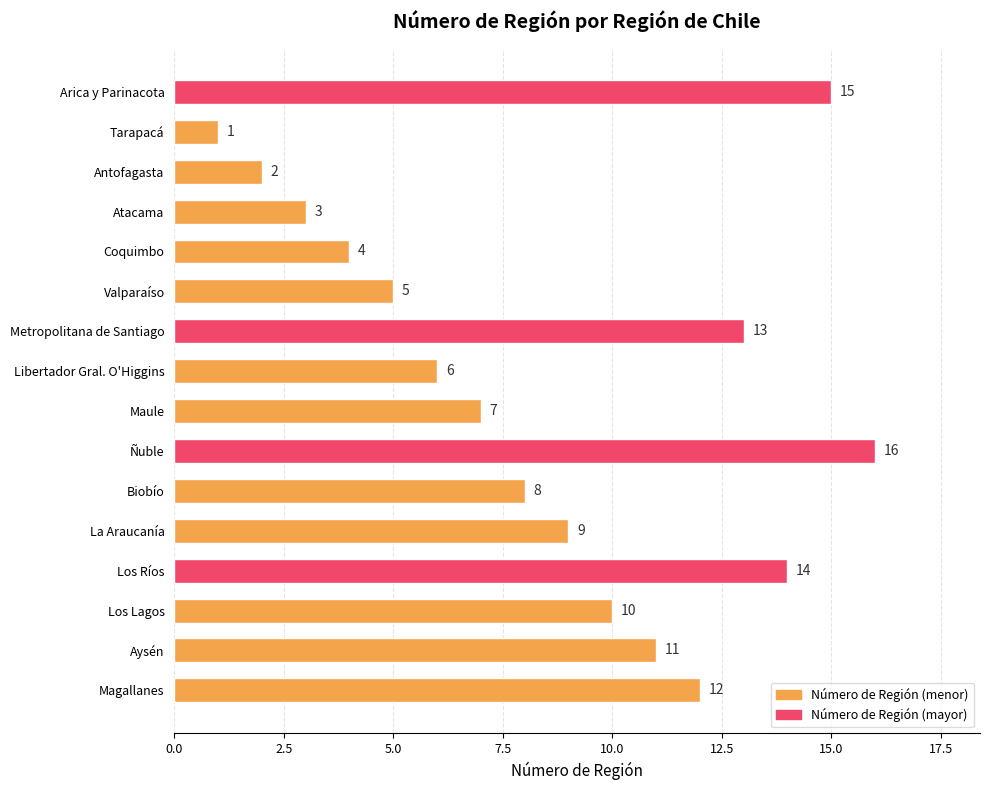

How many distinct data groups are displayed?

1